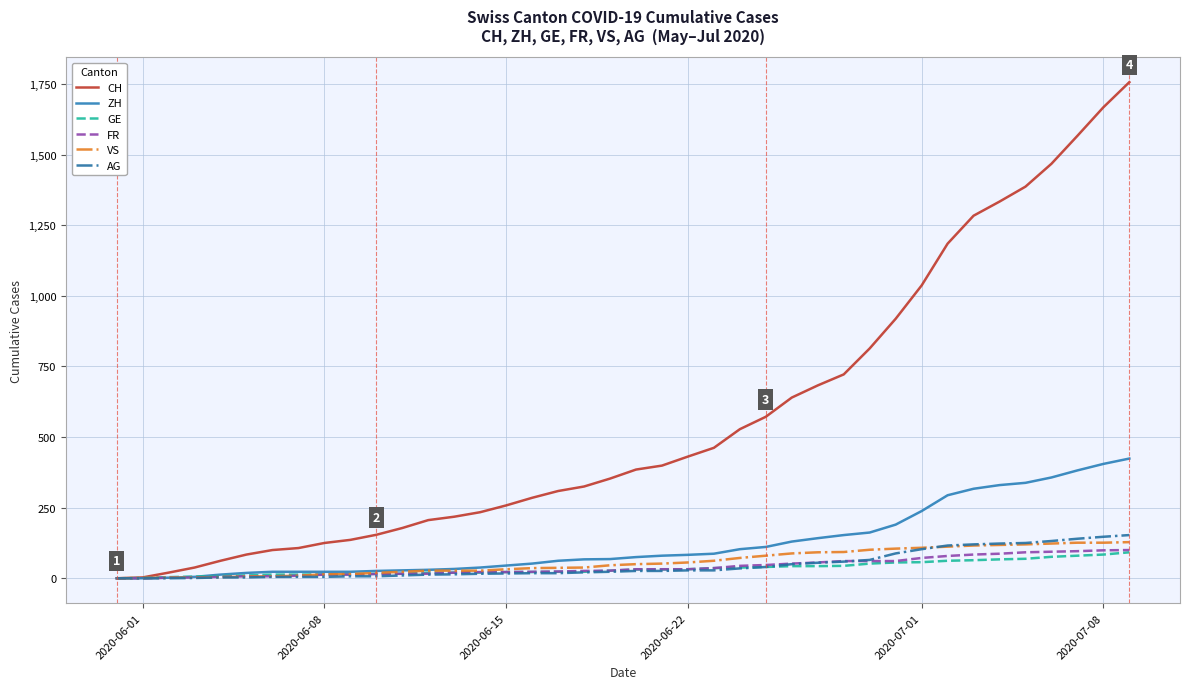

Which series has the largest total across all categories?

CH